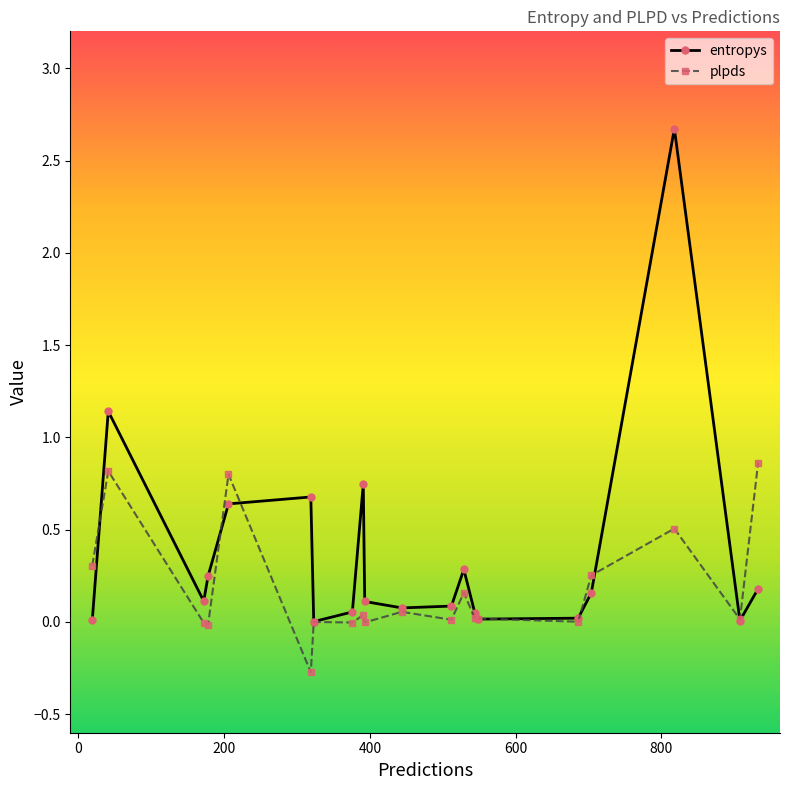

What is the smallest value displayed?

-0.3